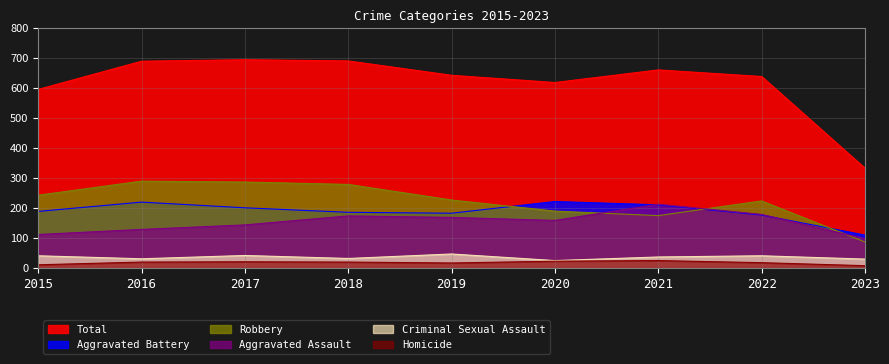

In Aggravated Assault, how many points are lower than both neighbors (excluding endpoints)?

1